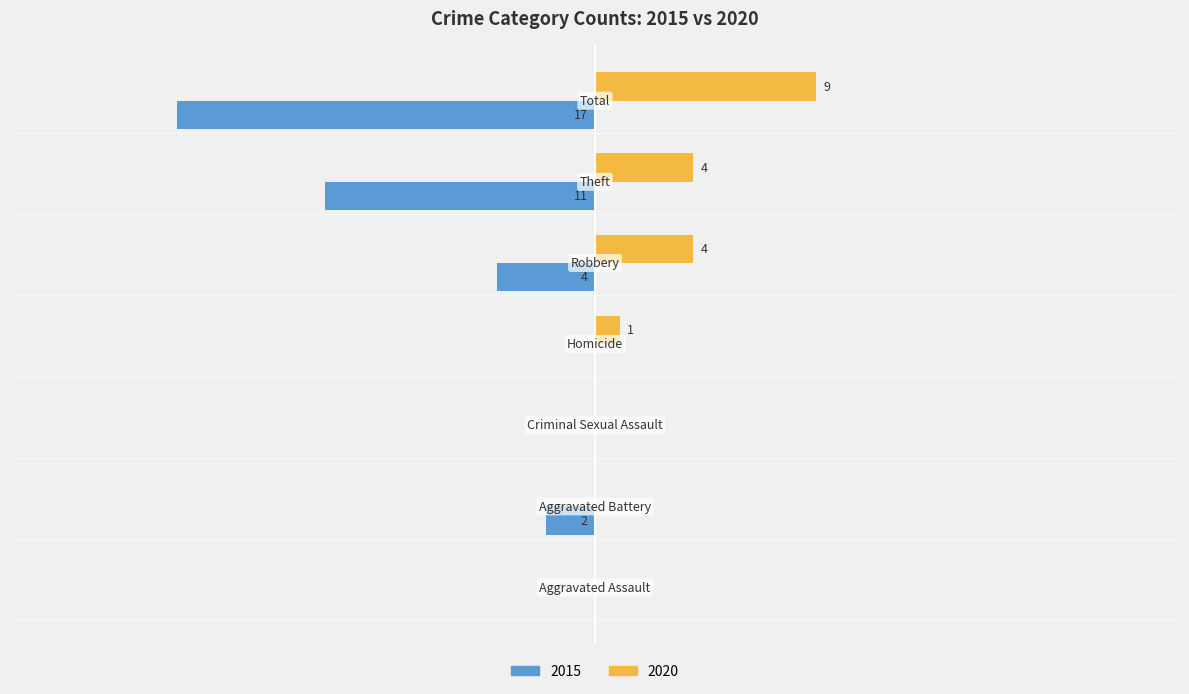

Is the value of 2020 at Aggravated Assault greater than the value of 2015 at Total?

Yes